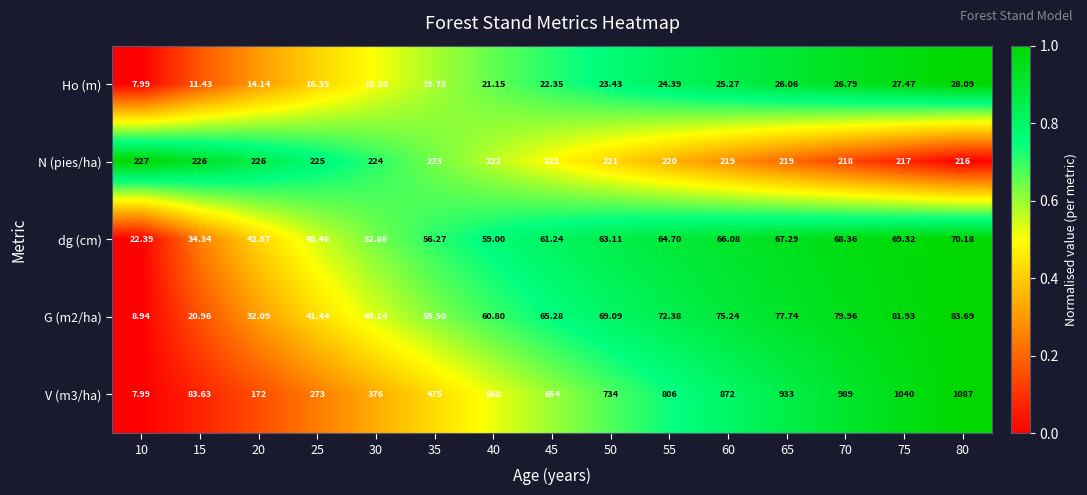

At 80, list the series in order from smallest to largest.

Ho (m), dg (cm), G (m2/ha), N (pies/ha), V (m3/ha)